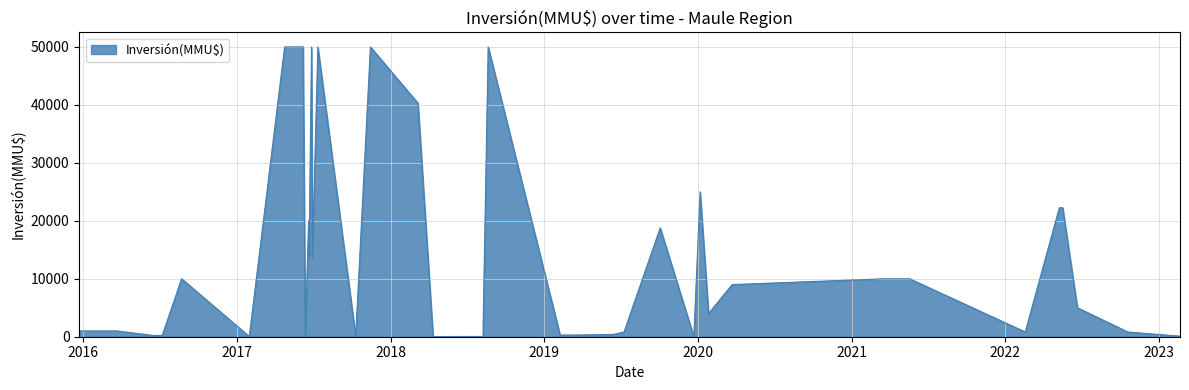

How many positive values are there?

39